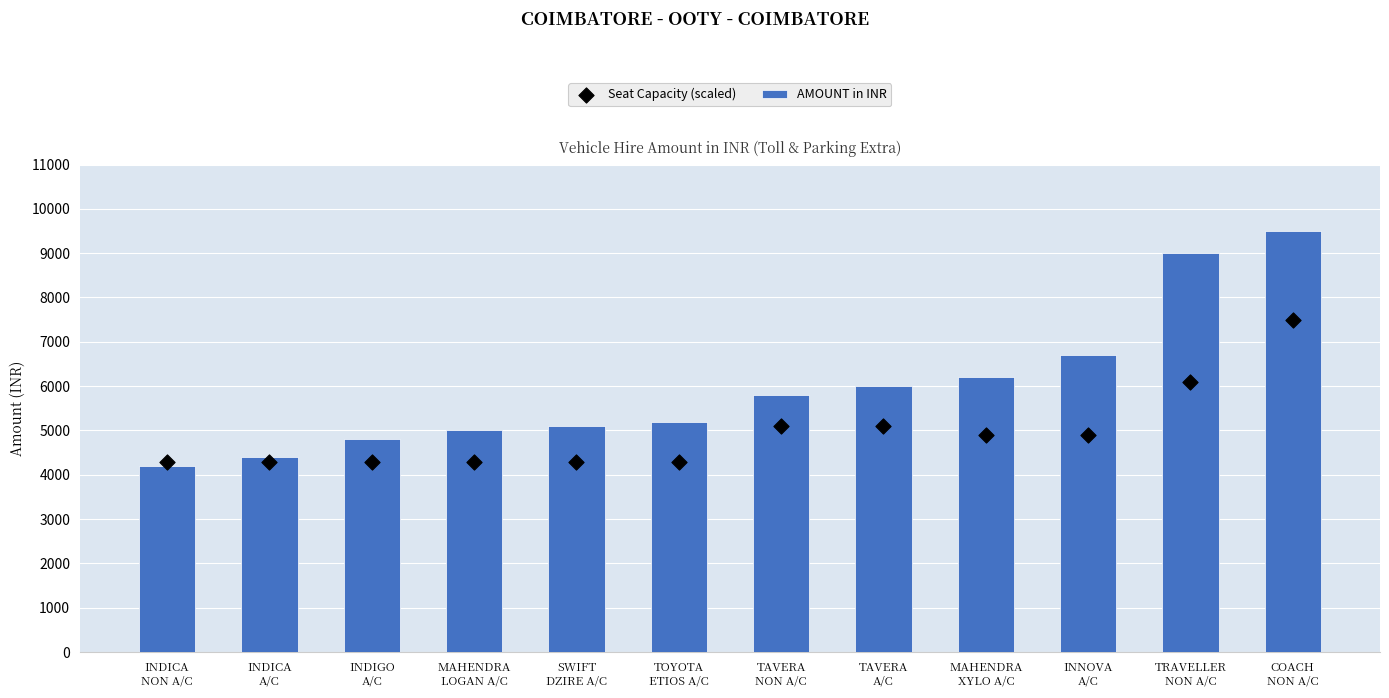

Which series contains the lowest Y value?

AMOUNT in INR